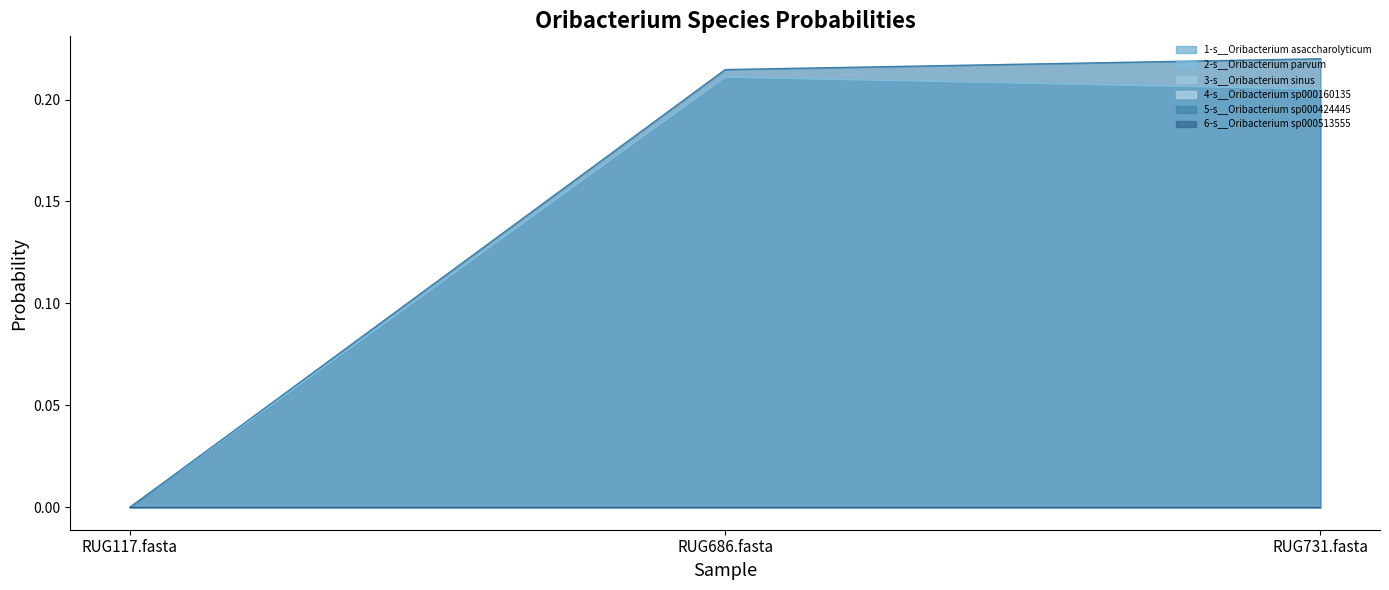

At RUG686.fasta, list the series in order from smallest to largest.

1-s__Oribacterium asaccharolyticum, 3-s__Oribacterium sinus, 4-s__Oribacterium sp000160135, 6-s__Oribacterium sp000513555, 2-s__Oribacterium parvum, 5-s__Oribacterium sp000424445